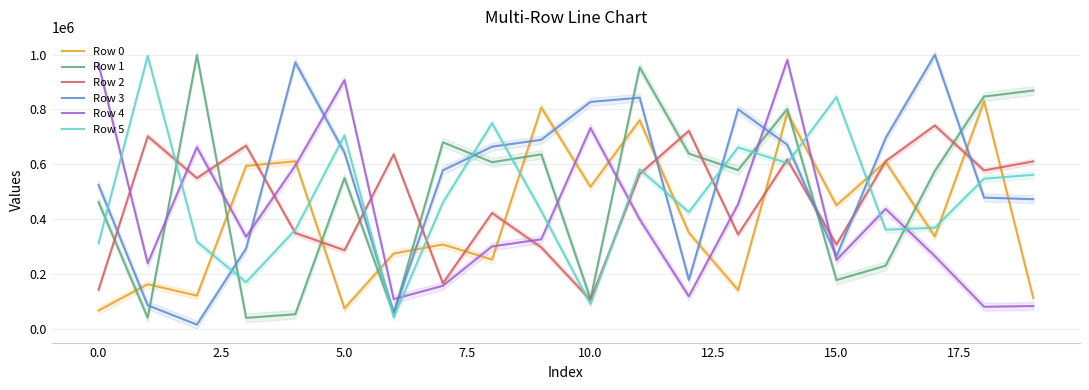

What is the value of the Row 5 point at the 17th from the left?

361147